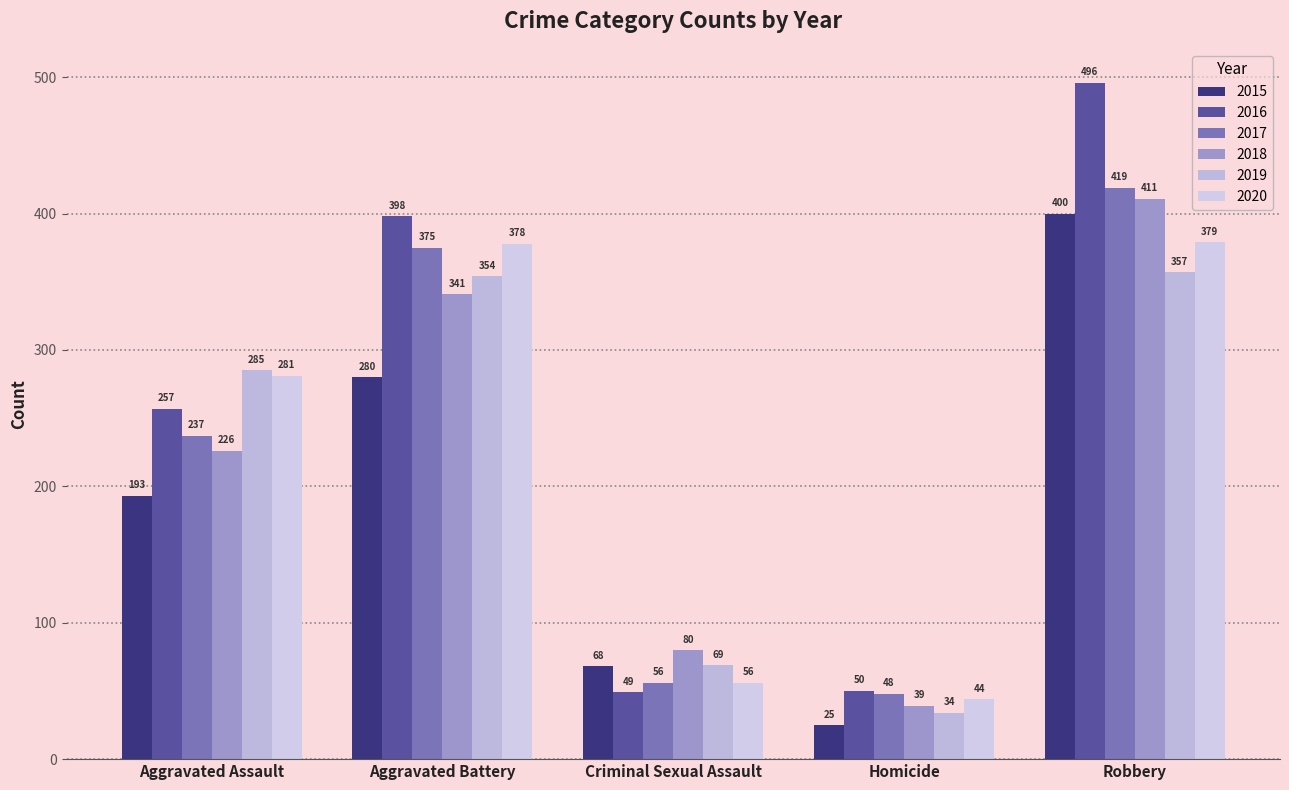

At which category does the chart reach its peak across all series?

Robbery